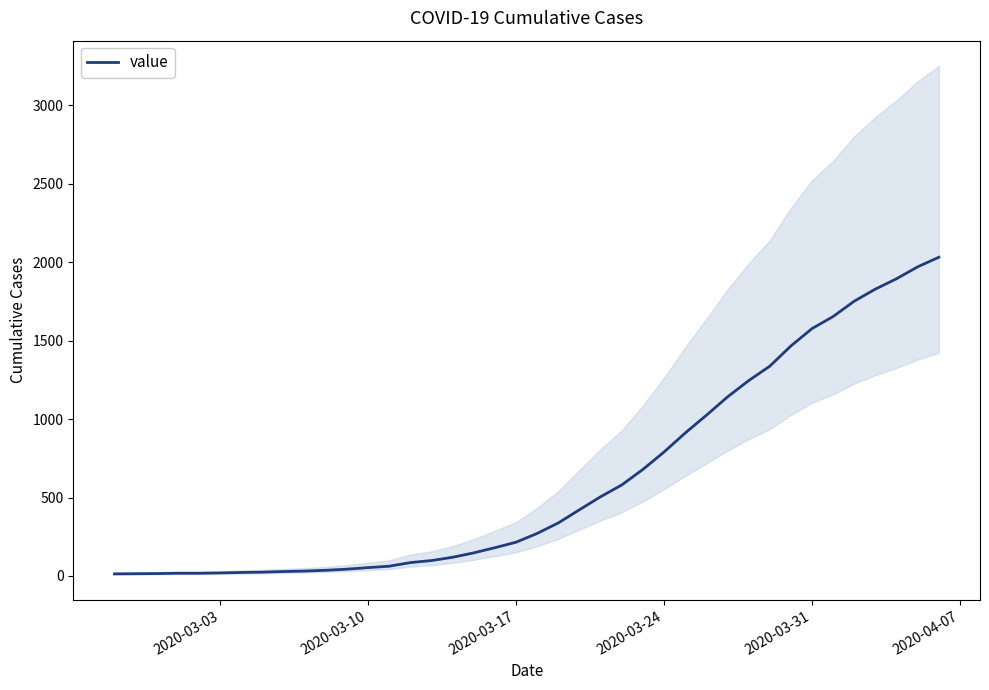

What is the highest value of the value series?

2032